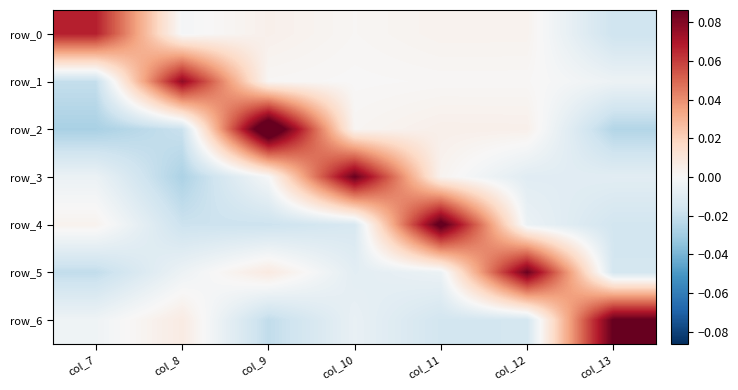

At how many categories does at least one series exceed 0?

7